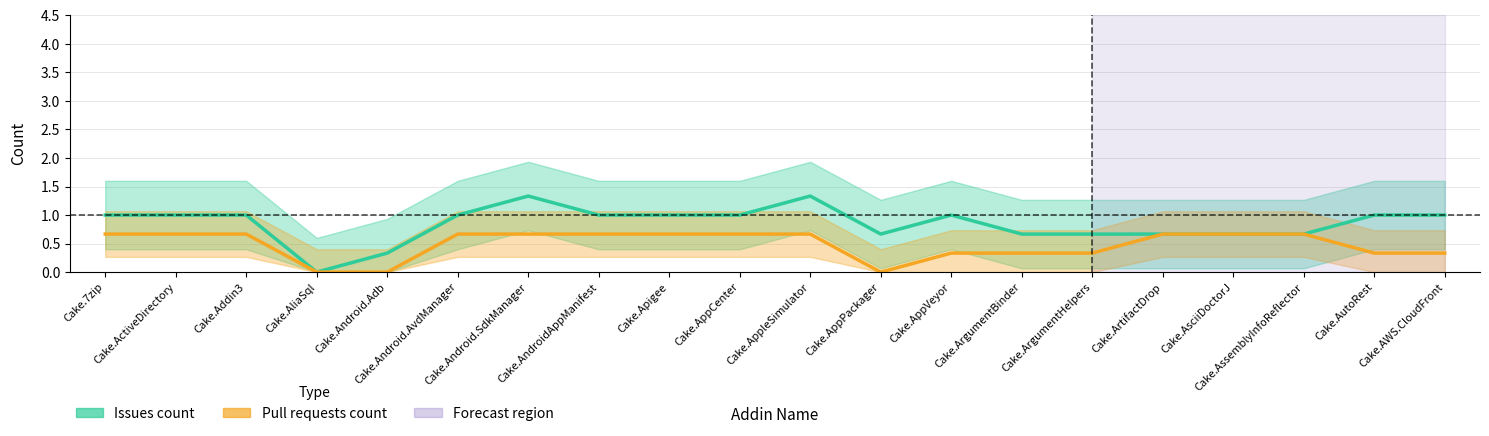

Reading left to right, list all the values displayed in this chart.

Issues count: 1.0	1.0	1.0	0.0	0.3	1.0	1.3	1.0	1.0	1.0	1.3	0.7	1.0	0.7	0.7	0.7	0.7	0.7	1.0	1.0
Pull requests count: 0.7	0.7	0.7	0.0	0.0	0.7	0.7	0.7	0.7	0.7	0.7	0.0	0.3	0.3	0.3	0.7	0.7	0.7	0.3	0.3